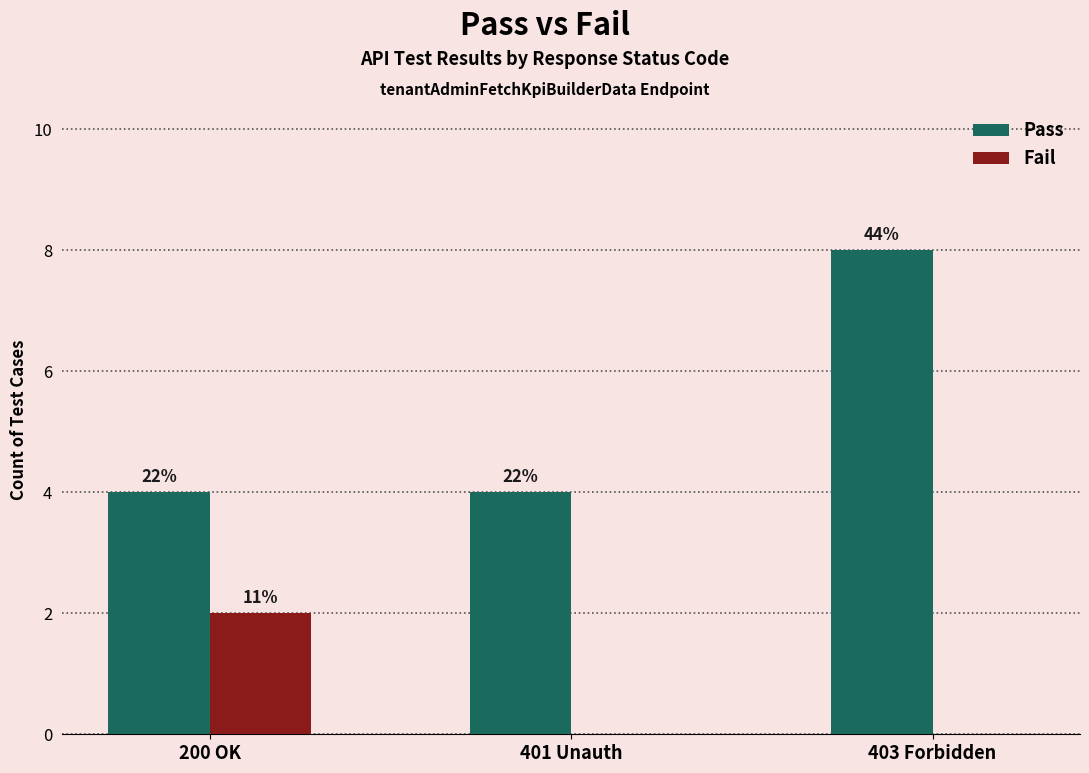

What are all the series names shown in the legend?

Pass, Fail